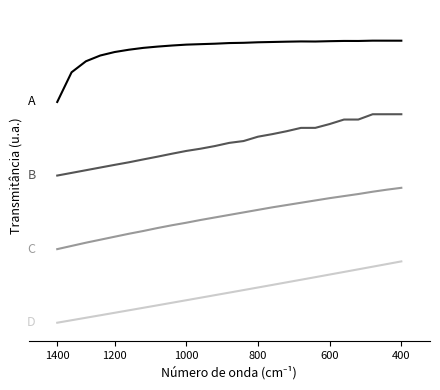

Does the chart display data point markers on the line(s)?

No